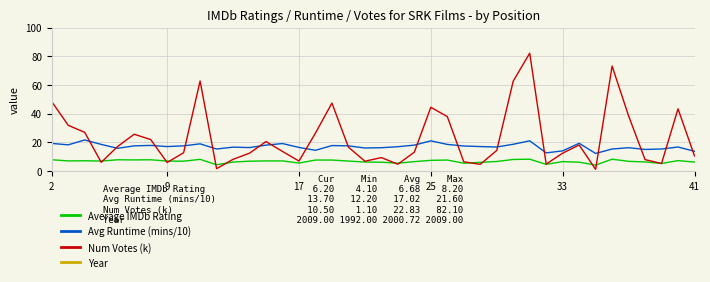

What is the sum of the Year values at 21 and 24?

4003.0